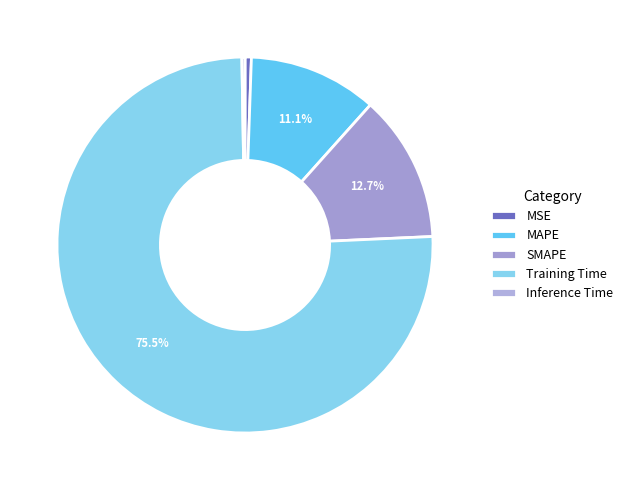

How much of the chart is everything except MAPE?

88.9%